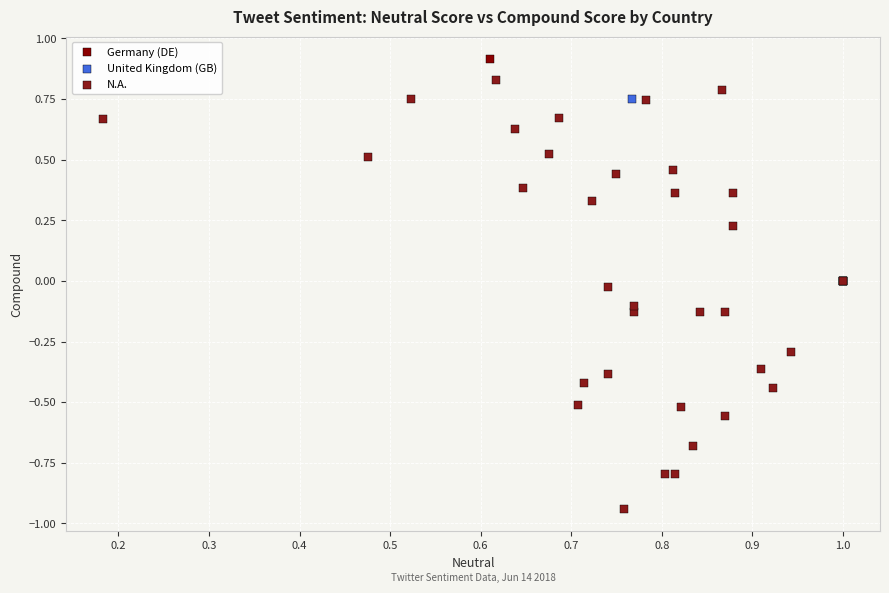

What are all the series names shown in the legend?

Germany (DE), United Kingdom (GB), N.A.